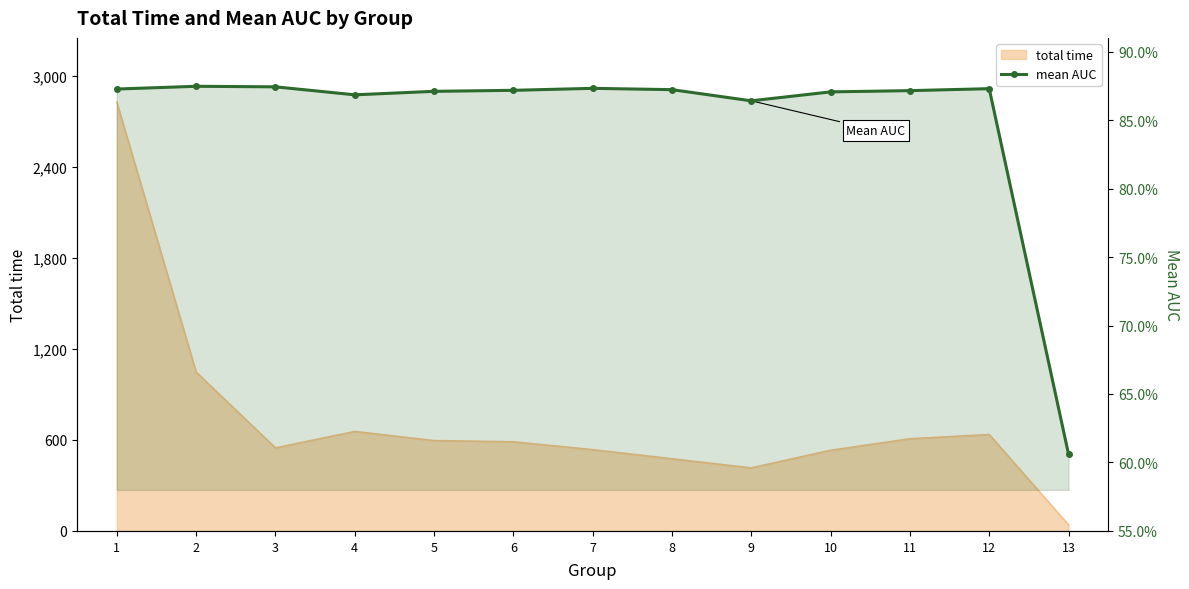

Reading left to right, what are all the values shown in this chart?

0.9	0.9	0.9	0.9	0.9	0.9	0.9	0.9	0.9	0.9	0.9	0.9	0.6